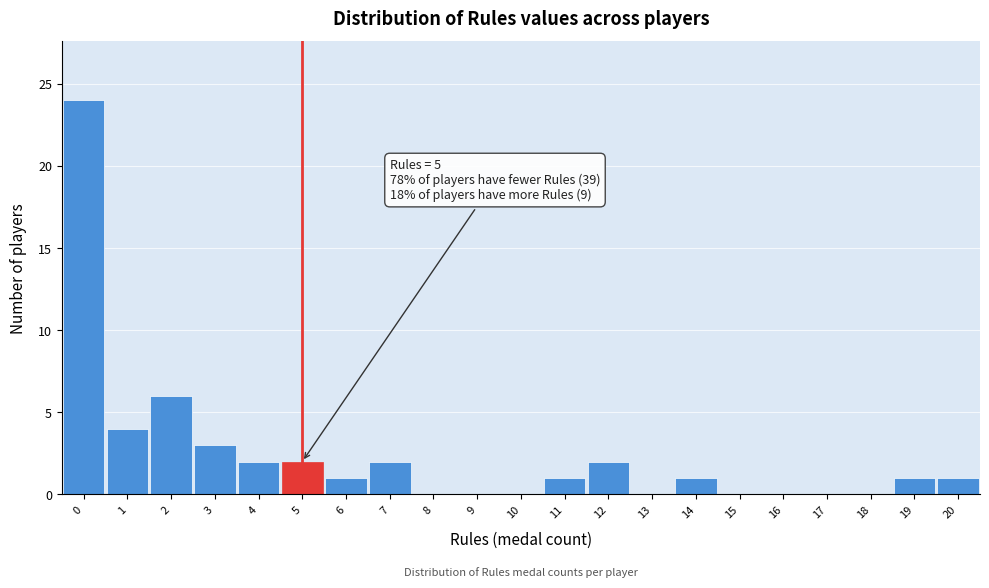

Over which range of the x-axis is the bar tallest?

-0.5 to 0.5